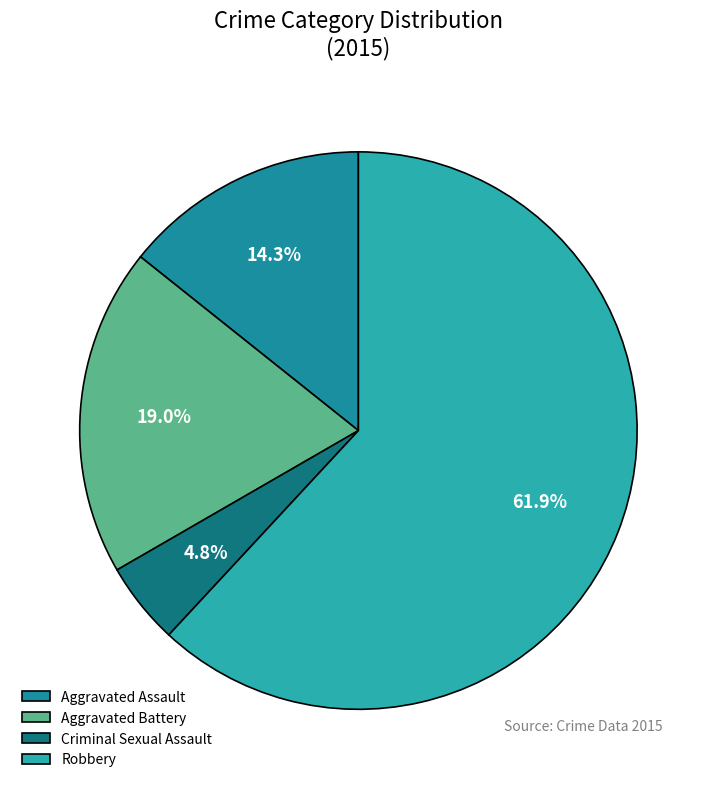

To the nearest percent, what is the average slice percentage?

25%